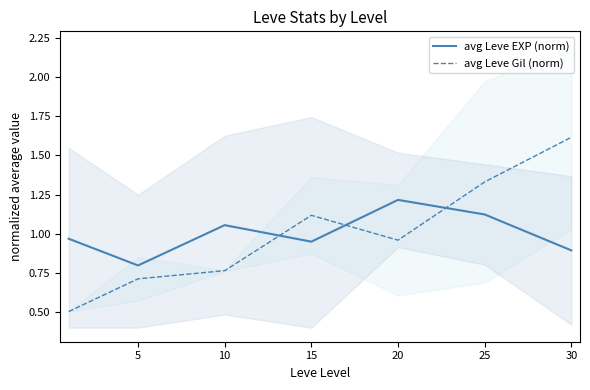

Reading left to right, transcribe all the data shown in this chart.

avg Leve EXP (norm): 1.0	0.8	1.1	0.9	1.2	1.1	0.9
avg Leve Gil (norm): 0.5	0.7	0.8	1.1	1.0	1.3	1.6